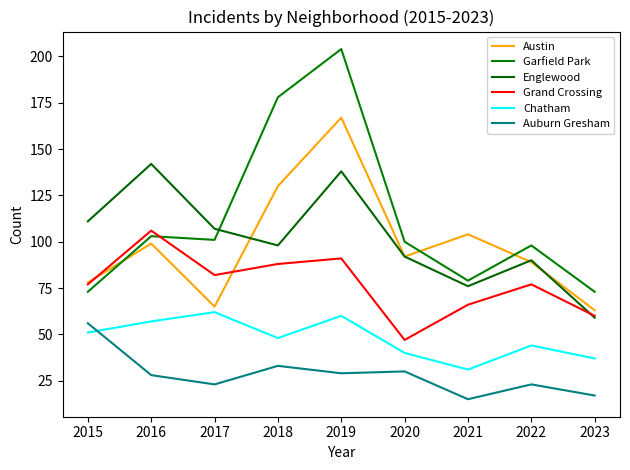

What is the difference between the highest and lowest values at 2018?

145